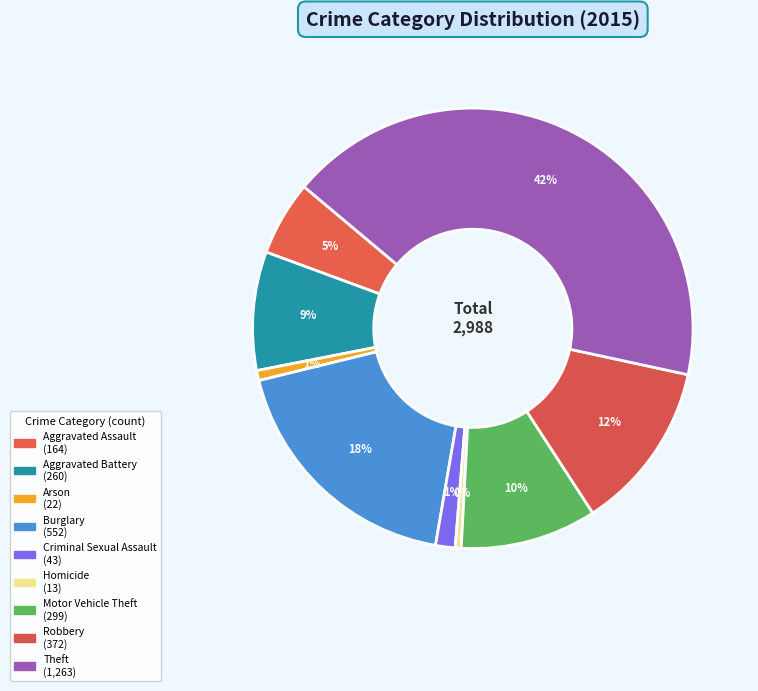

How many segments does this pie chart have?

9